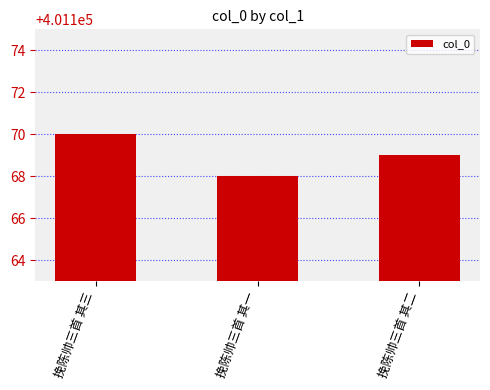

Which category has the highest value across all series?

挽陈帅三首 其三